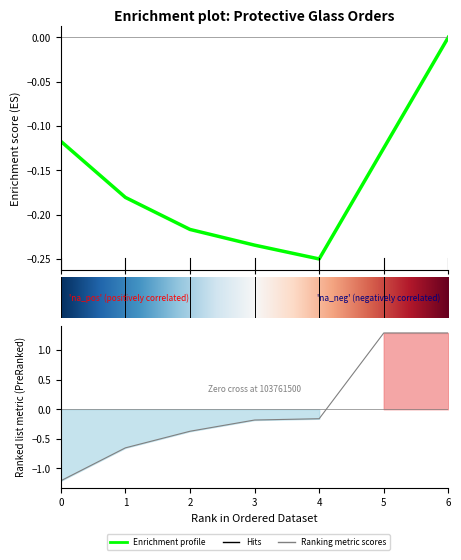

How many values exceed 0?

2